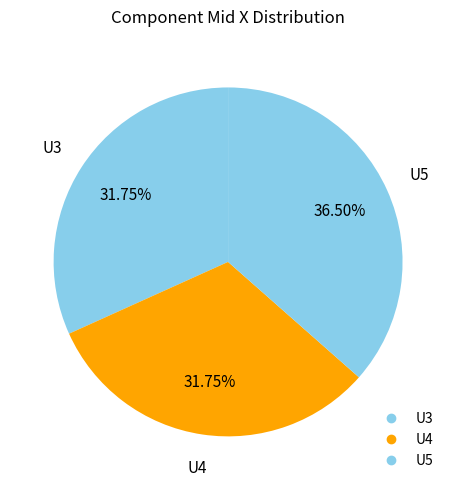

What percentage is the U3 slice, to the nearest percent?

32%